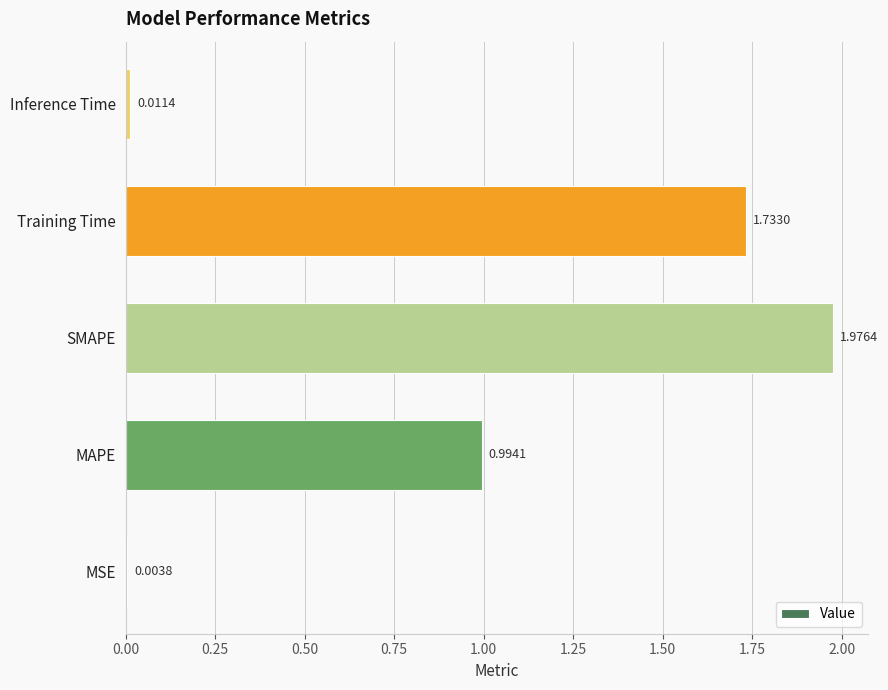

Where is the data nearest to the value 0?

MSE